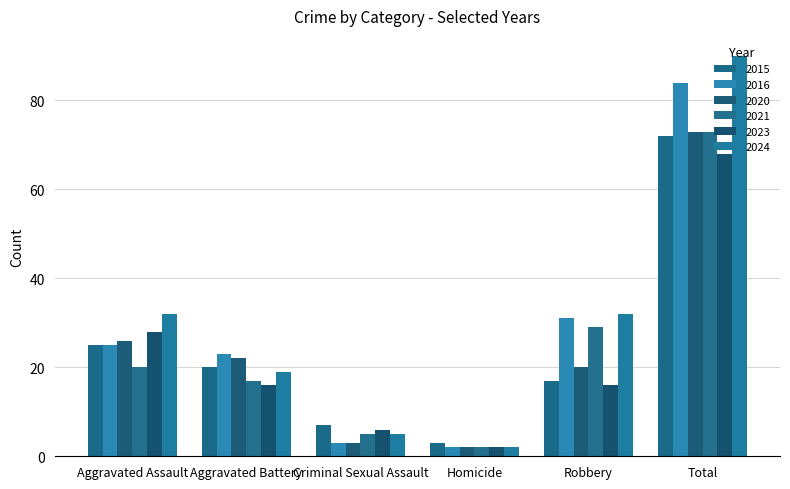

What are all the series names shown in the legend?

2015, 2016, 2020, 2021, 2023, 2024